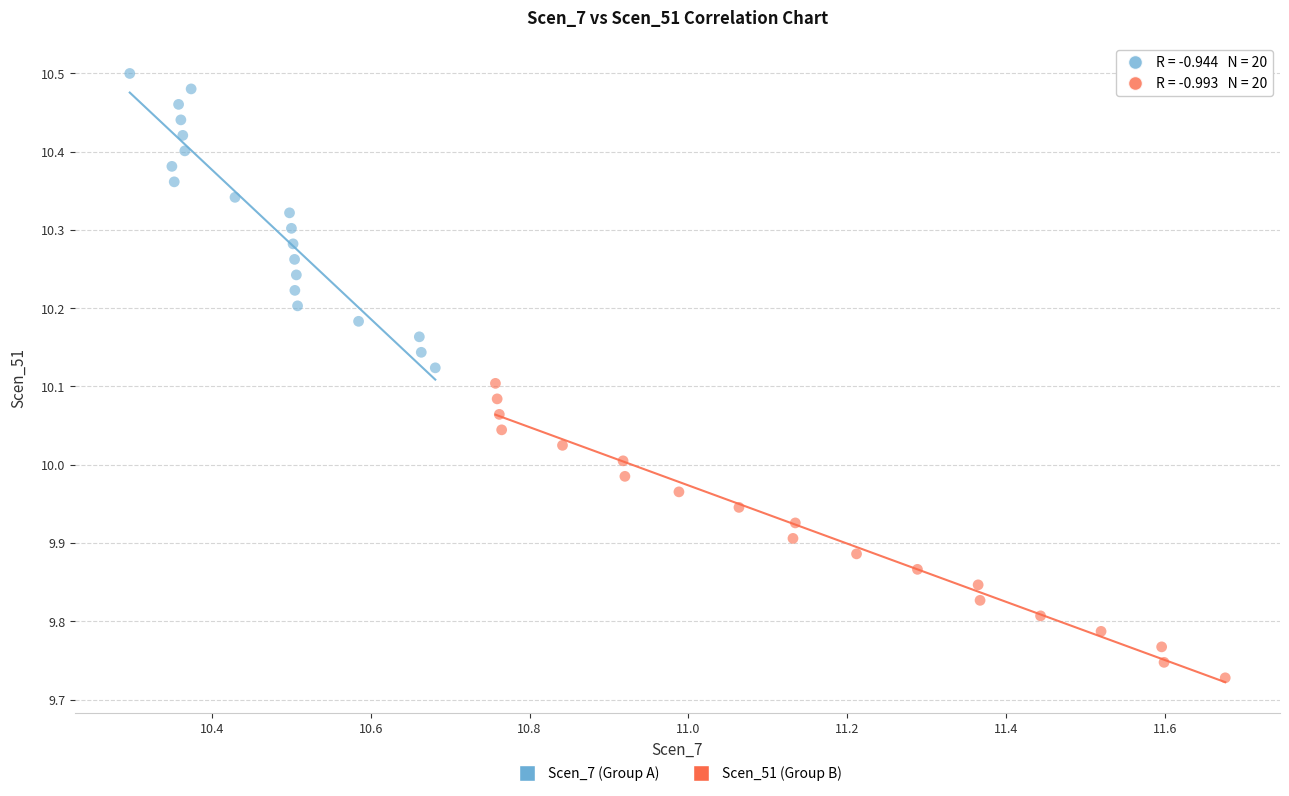

Which series has the widest spread of Y values?

Scen_51 (Group B)